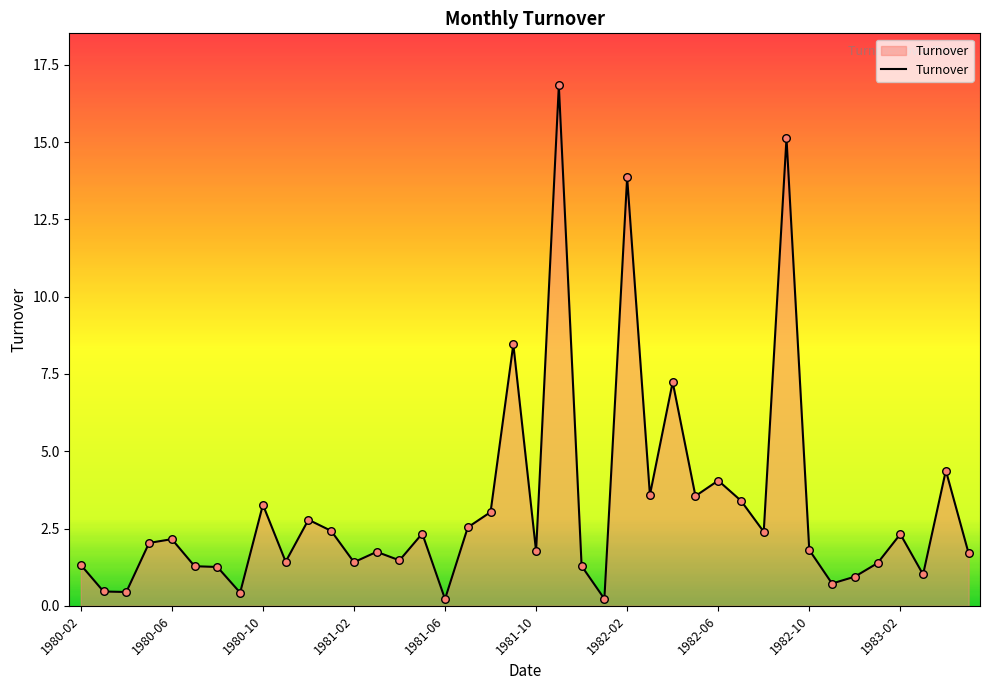

What is the greatest value displayed?

16.8